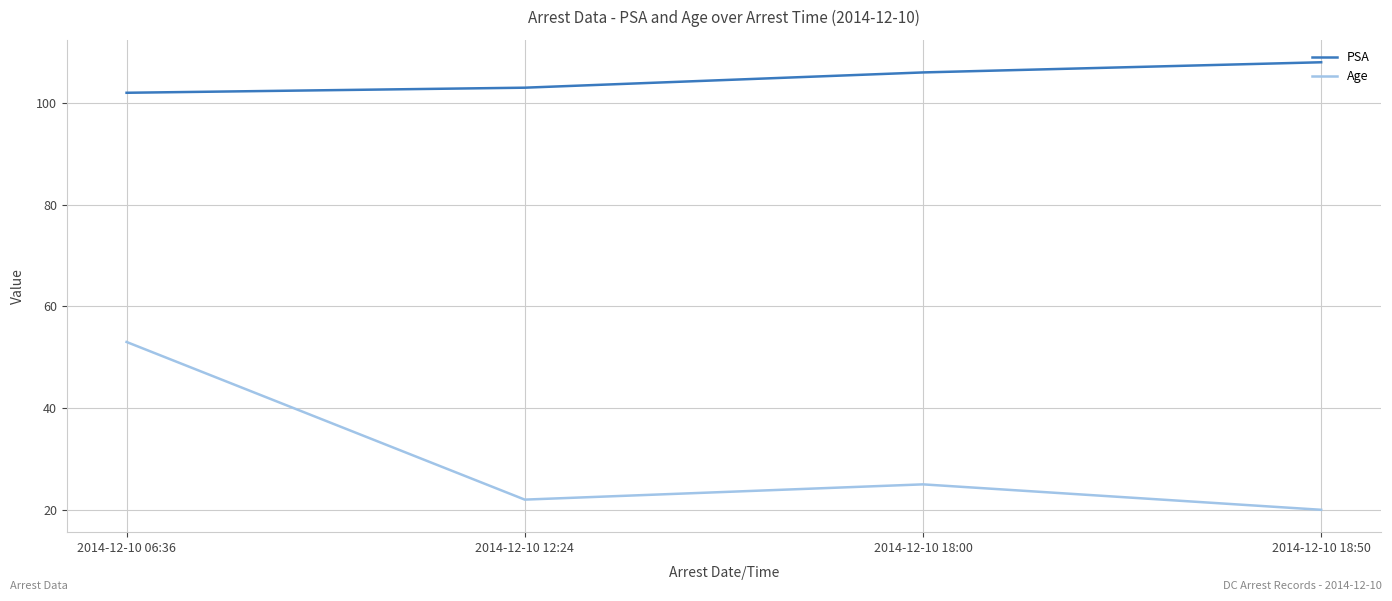

What is the difference between the highest and lowest values at 2014-12-10 06:36?

49